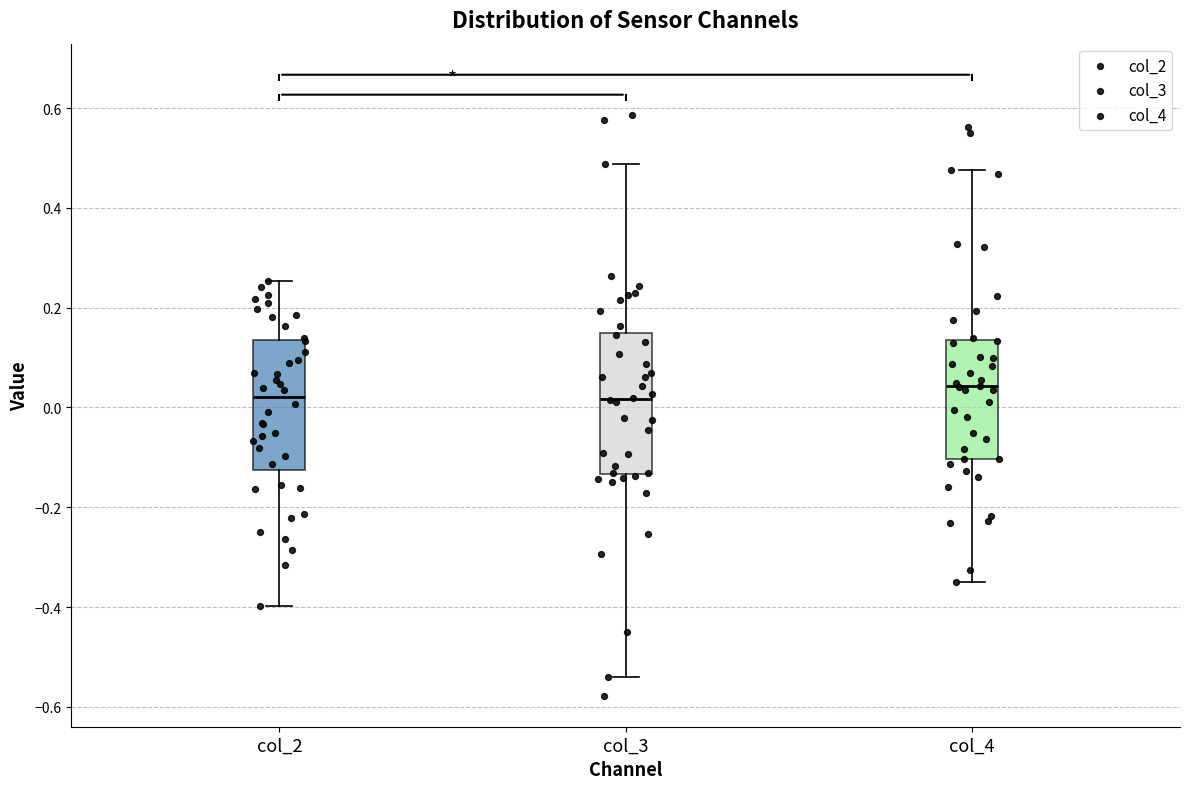

Reading left to right, transcribe this box plot: for each box, give where its median line is, the range the box spans, and where its two whiskers end, as read against the y-axis. The values are not printed on the chart, so give them approximately, as read against the axis.

col_2: median 0.02, box -0.12 to 0.14, whiskers -0.40 to 0.26
col_3: median 0.02, box -0.14 to 0.14, whiskers -0.54 to 0.48
col_4: median 0.04, box -0.10 to 0.14, whiskers -0.34 to 0.48